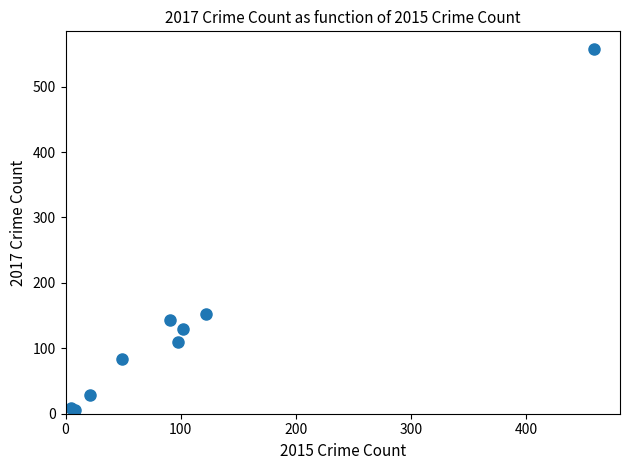

What Y value in the scatter plot is closest to 281?

153